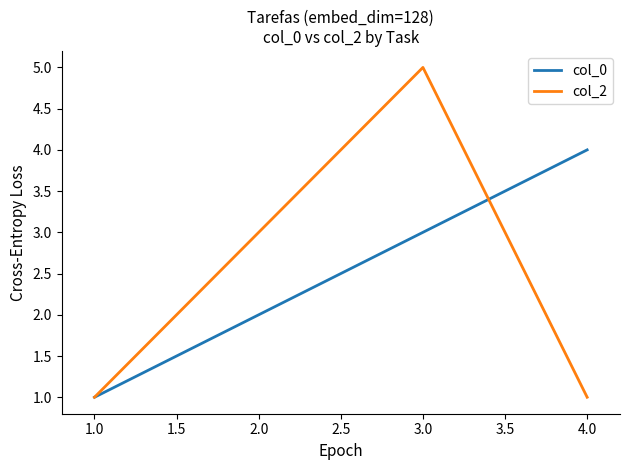

The col_2 series shows 1 at 4.0. True or false?

True